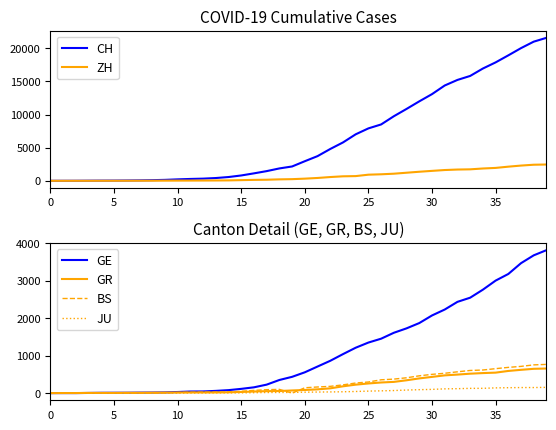

List the series in order of their peak value, highest first.

CH, GE, ZH, BS, GR, JU